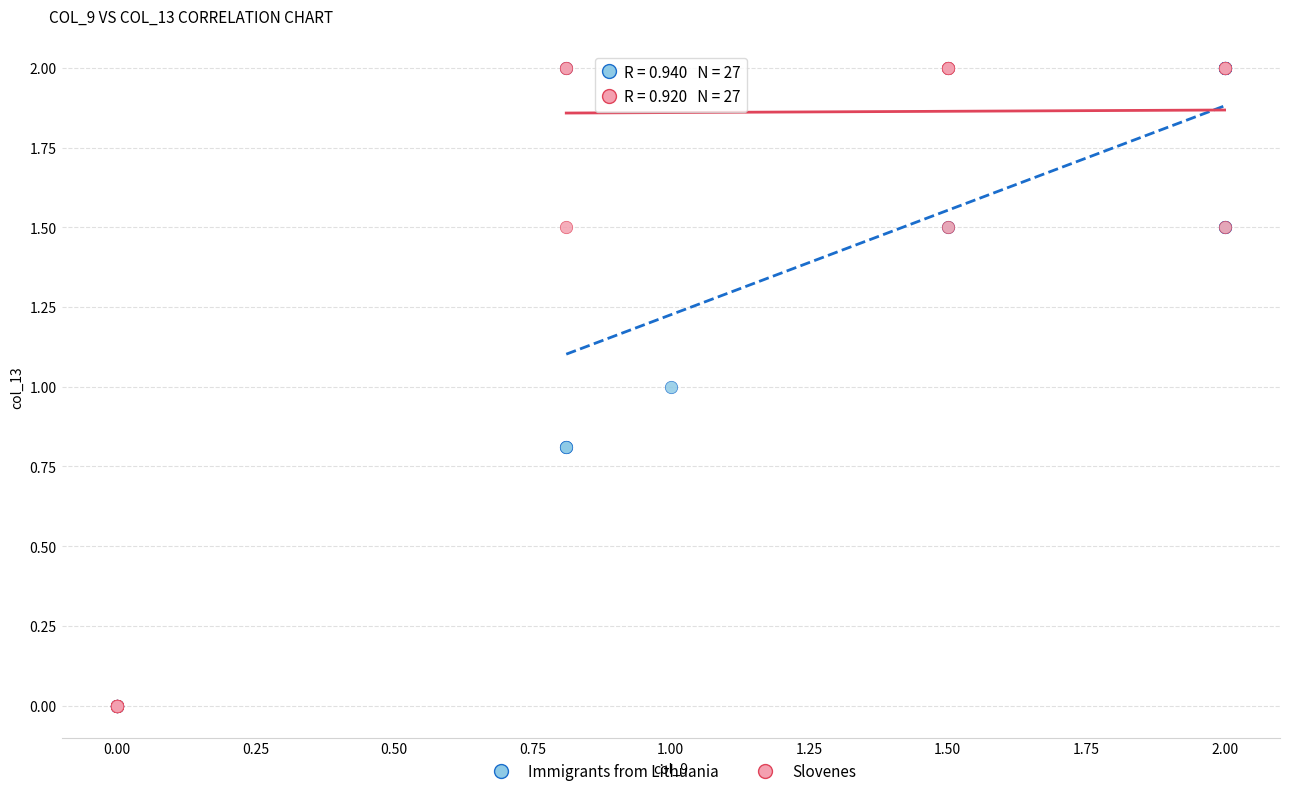

What are all the series names shown in the legend?

Immigrants from Lithuania, Slovenes